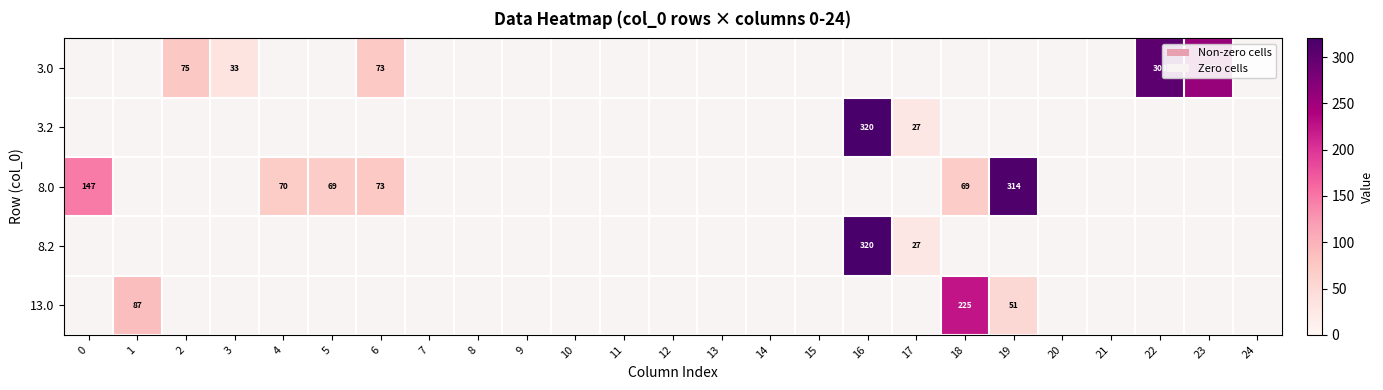

Is the value of 3.0 at 17 greater than the value of 3.2 at 22?

No